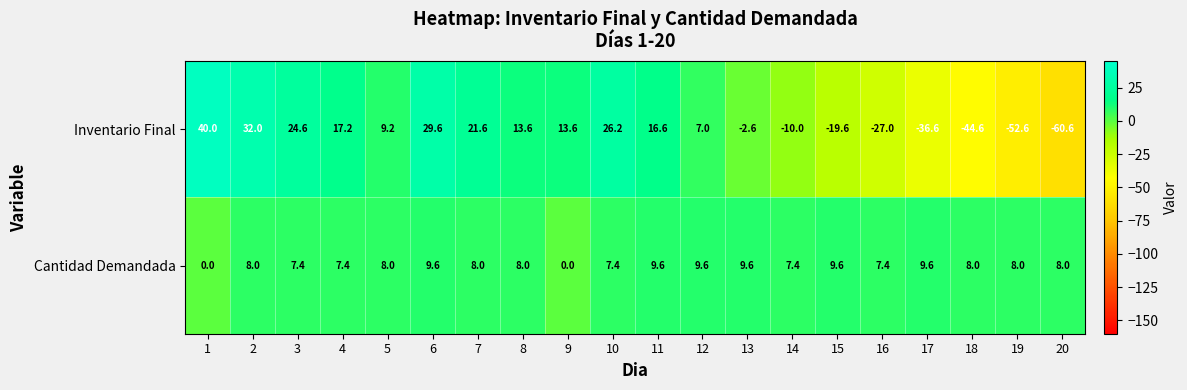

Which series has the largest total across all categories?

Cantidad Demandada